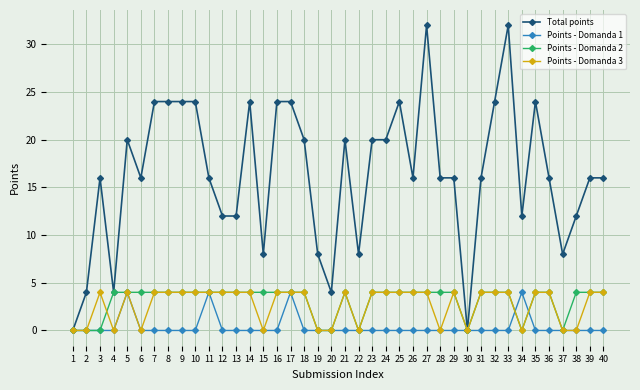

Reading left to right, what are all the values shown in this chart?

Total points: 0	4	16	4	20	16	24	24	24	24	16	12	12	24	8	24	24	20	8	4	20	8	20	20	24	16	32	16	16	0	16	24	32	12	24	16	8	12	16	16
Points - Domanda 1: 0	0	0	0	4	0	0	0	0	0	4	0	0	0	0	0	4	0	0	0	0	0	0	0	0	0	0	0	0	0	0	0	0	4	0	0	0	0	0	0
Points - Domanda 2: 0	0	0	4	4	4	4	4	4	4	4	4	4	4	4	4	4	4	0	0	4	0	4	4	4	4	4	4	4	0	4	4	4	0	4	4	0	4	4	4
Points - Domanda 3: 0	0	4	0	4	0	4	4	4	4	4	4	4	4	0	4	4	4	0	0	4	0	4	4	4	4	4	0	4	0	4	4	4	0	4	4	0	0	4	4